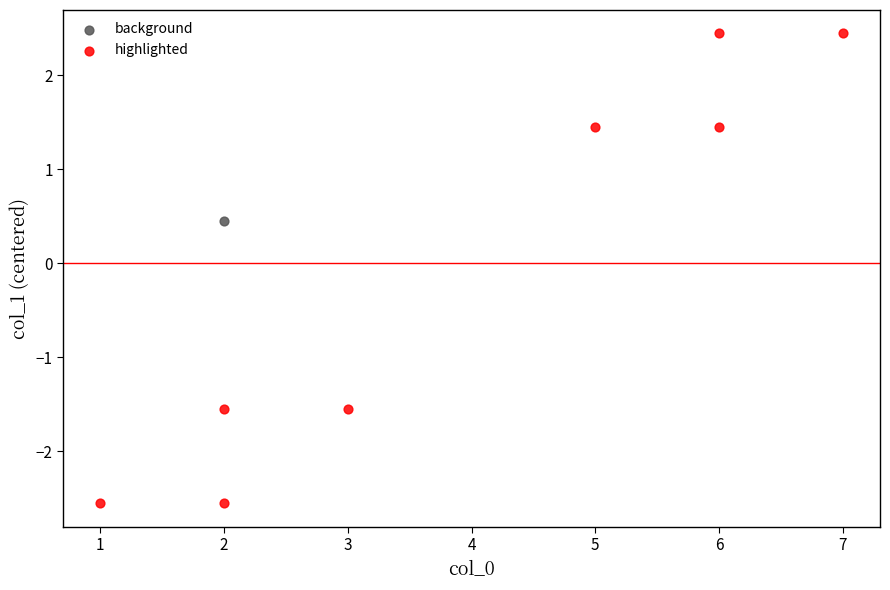

What are all the series names shown in the legend?

background, highlighted